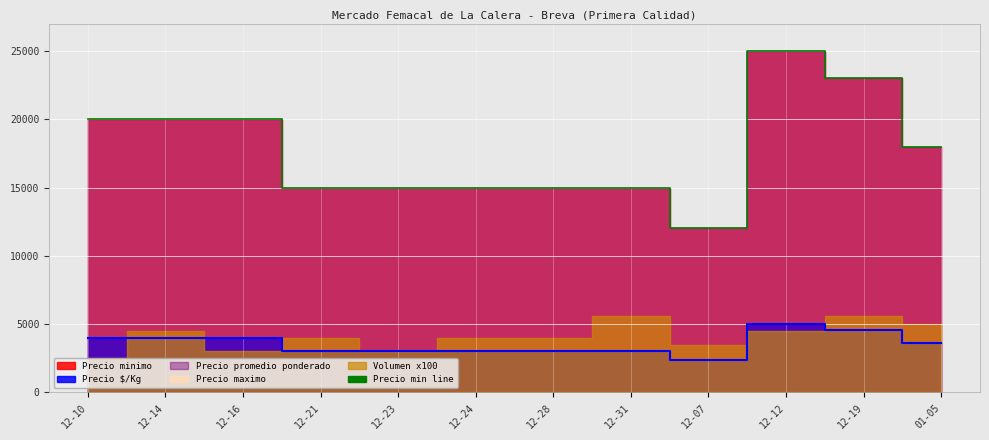

What is the difference between the highest and lowest values at 12-07?

9600